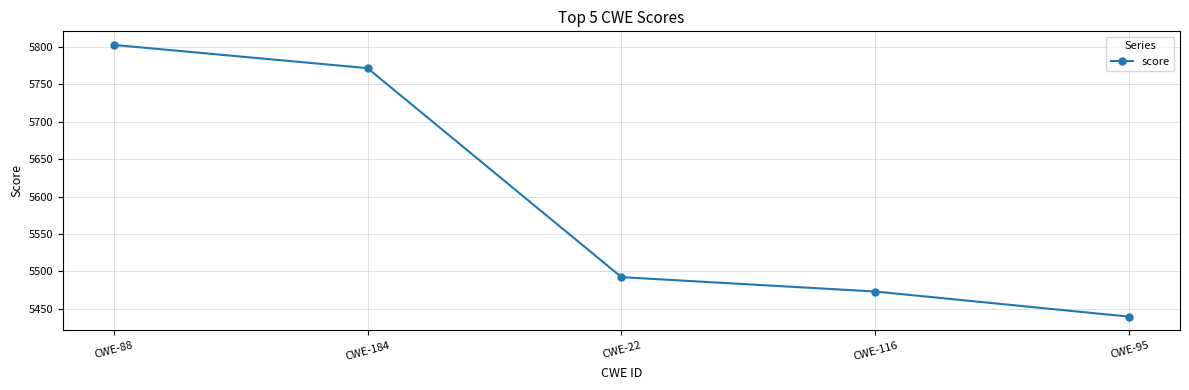

At which label is the value closest to 5621?

CWE-22